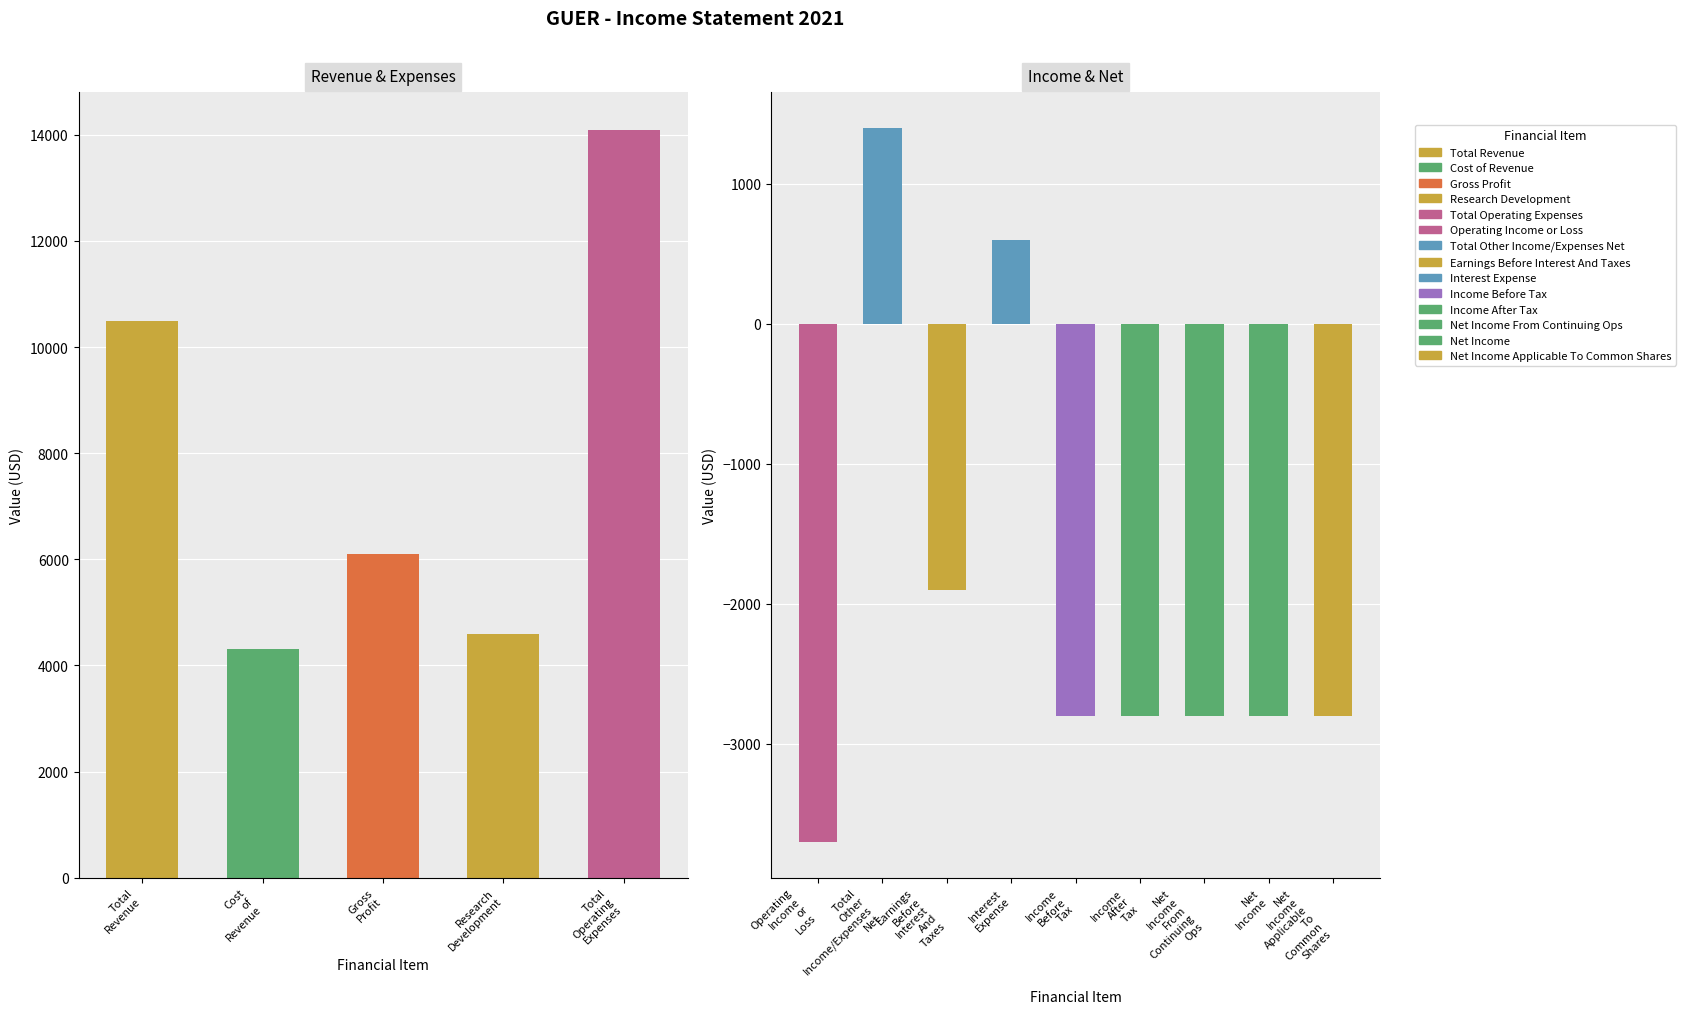

Which label corresponds to the largest value in the chart?

Total Operating Expenses